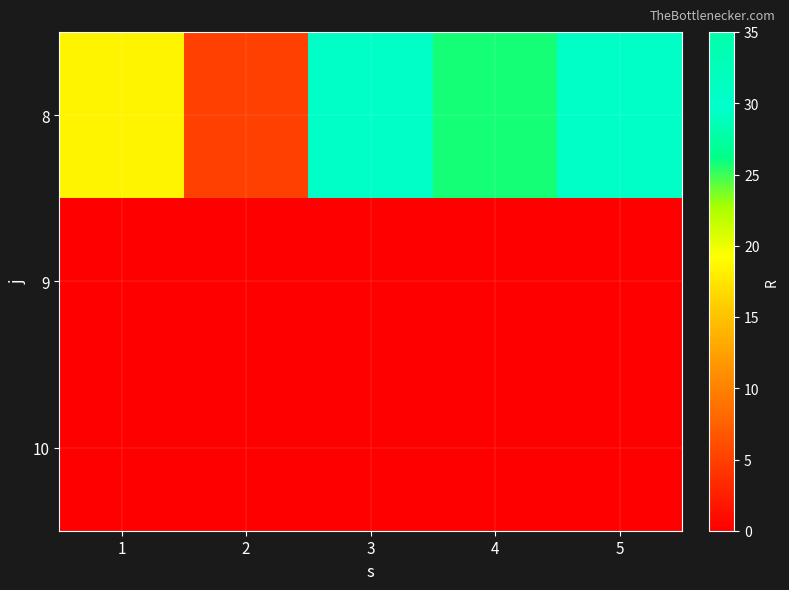

Between 4 and 1, which is larger?

4